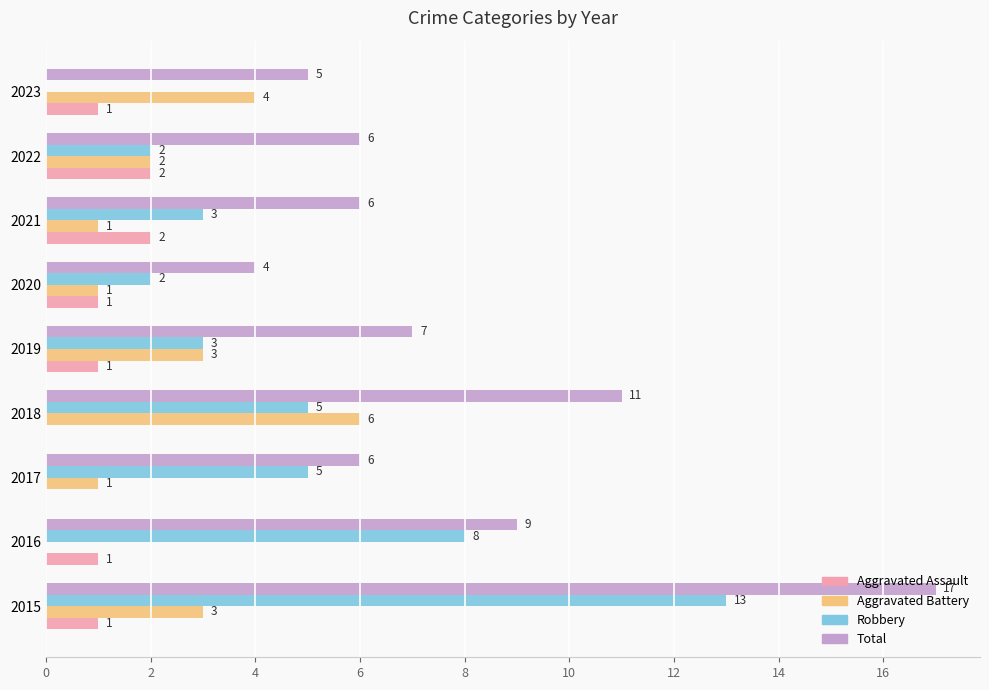

The value of Aggravated Battery at 2023 is 4. True or false?

True